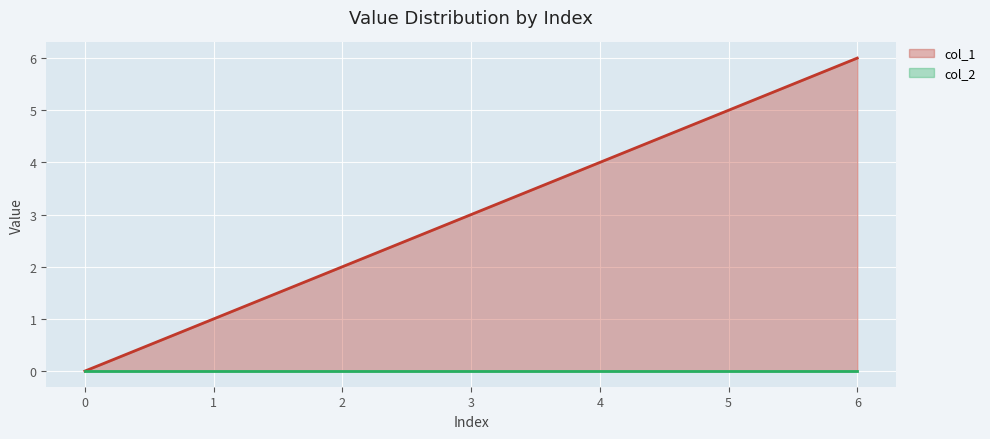

List the labels in order of value, smallest first.

0, 1, 2, 3, 4, 5, 6